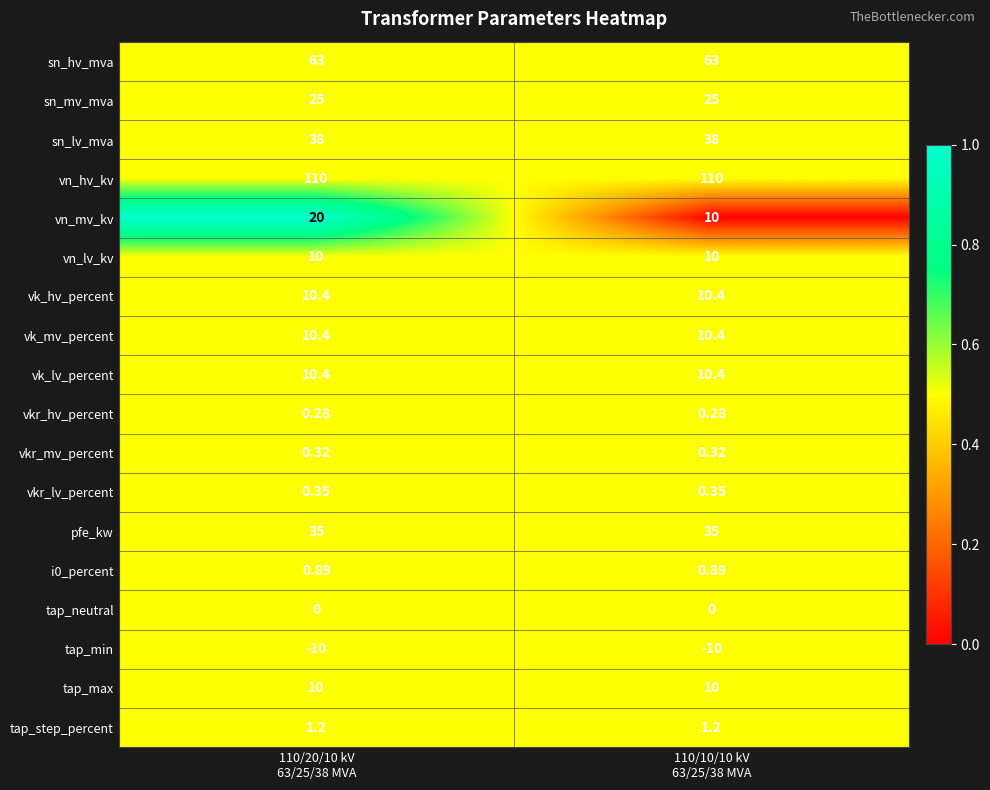

Which series has the largest total across all categories?

vn_hv_kv